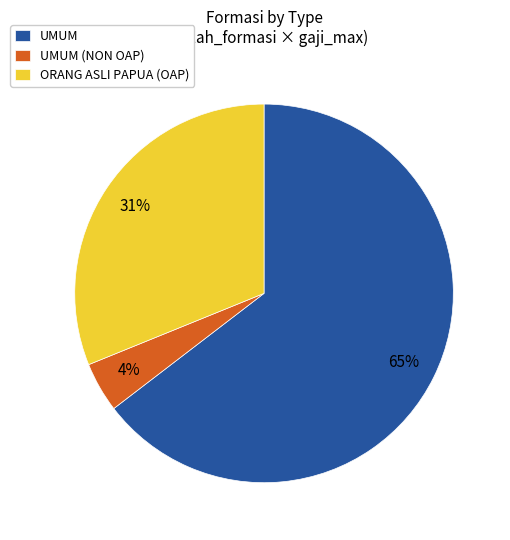

To the nearest percent, what is the average slice percentage?

33%